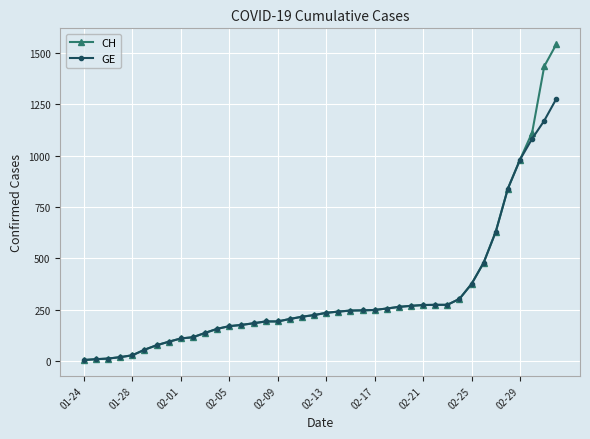

What is the highest value of the GE series?

1278